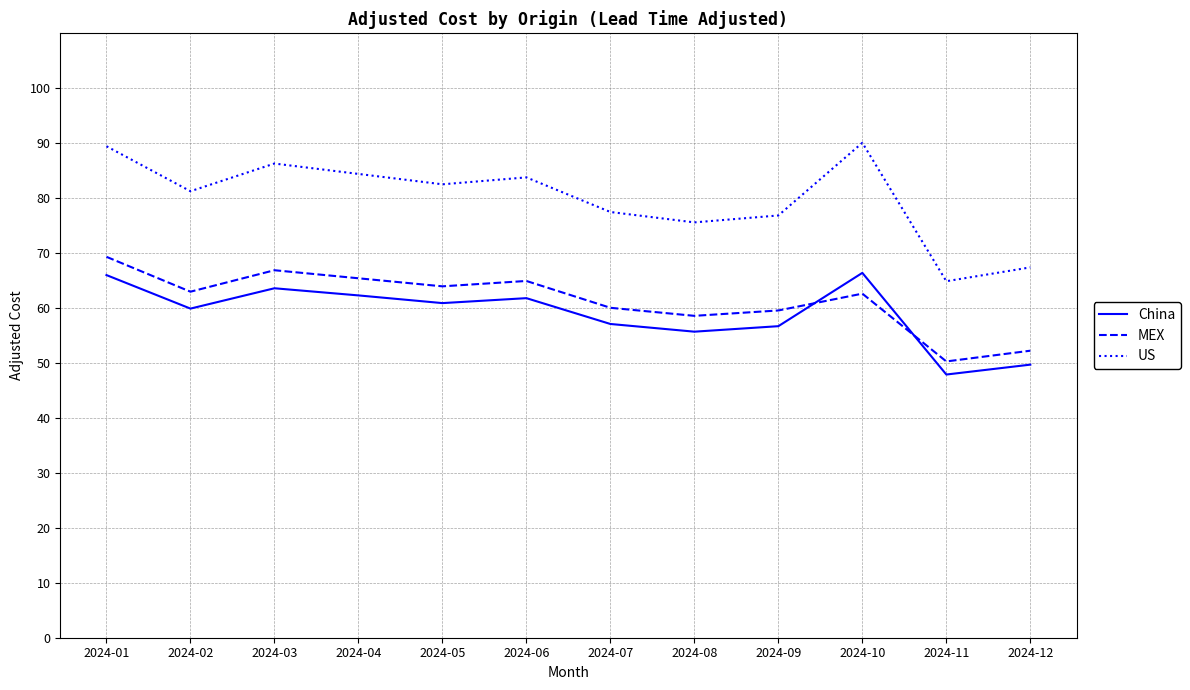

What is the approximate value of China at 2024-09?

56.7